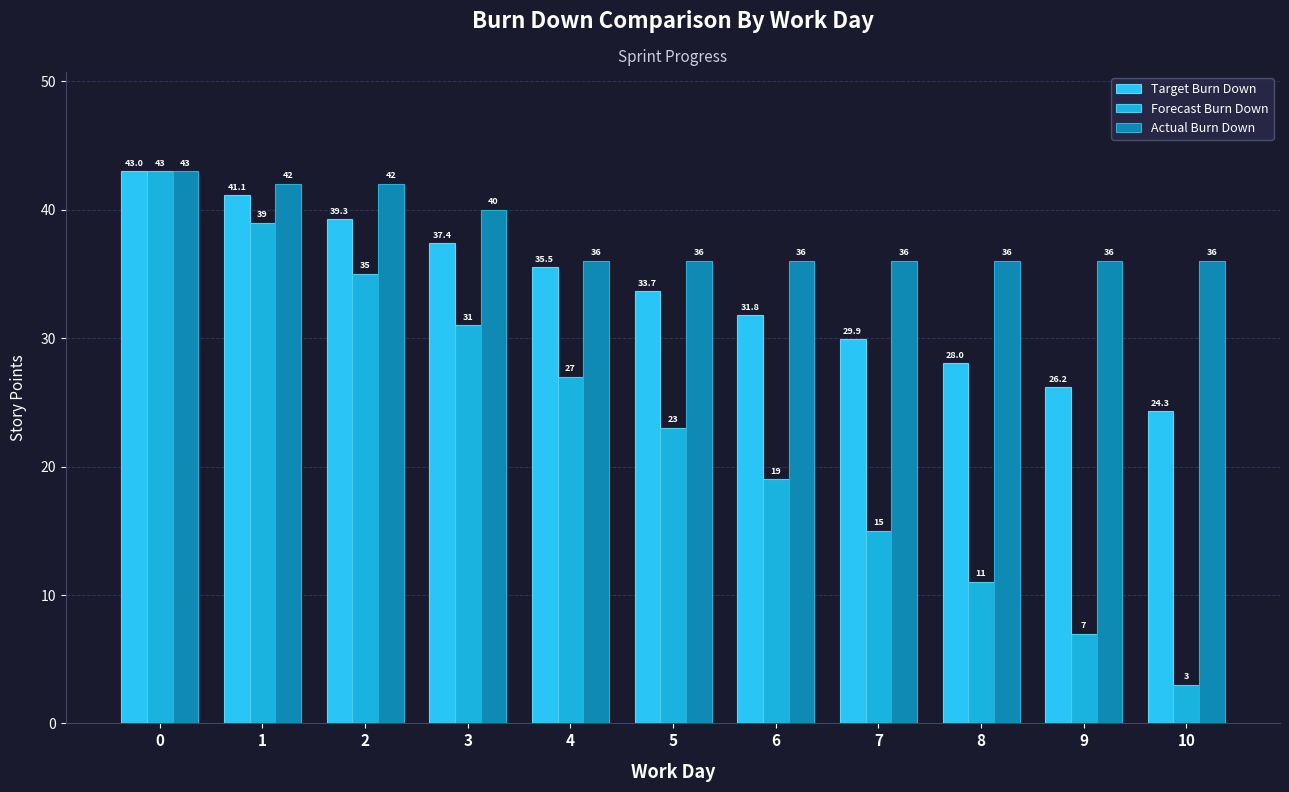

What is the sum of the Target Burn Down values at 5 and 1?

74.8